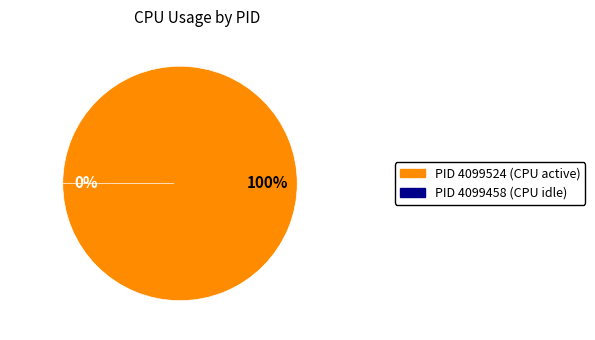

Count the number of slices in the pie.

2